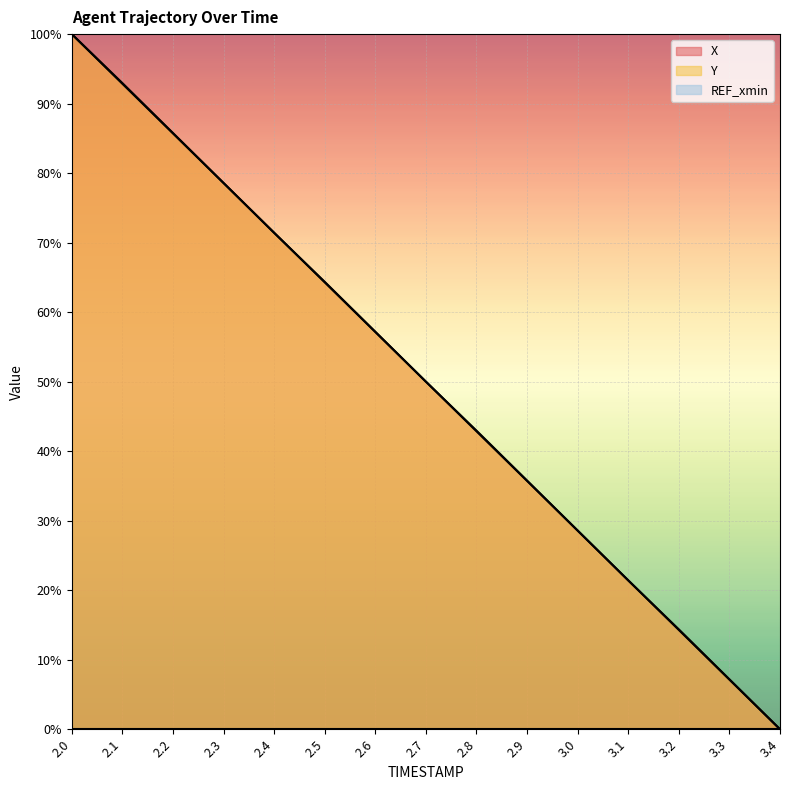

Is the value of X at 2.8 greater than the value of Y at 3.4?

Yes